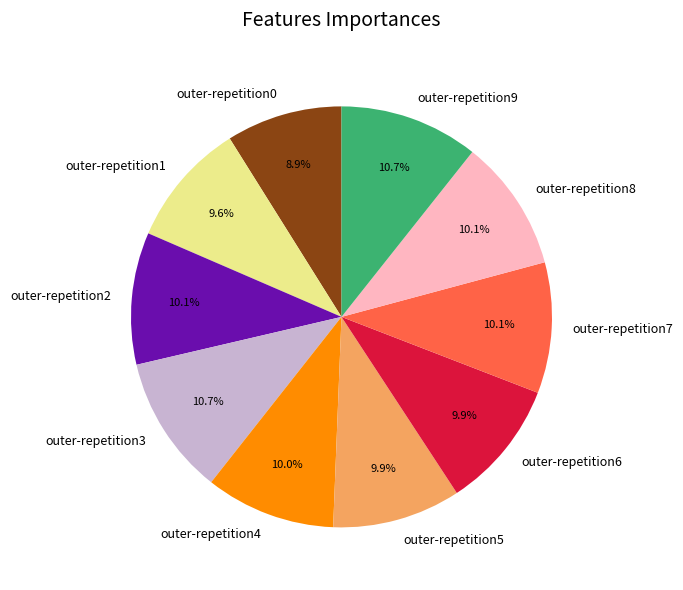

Is the sum of outer-repetition8 and outer-repetition2 greater than half?

No